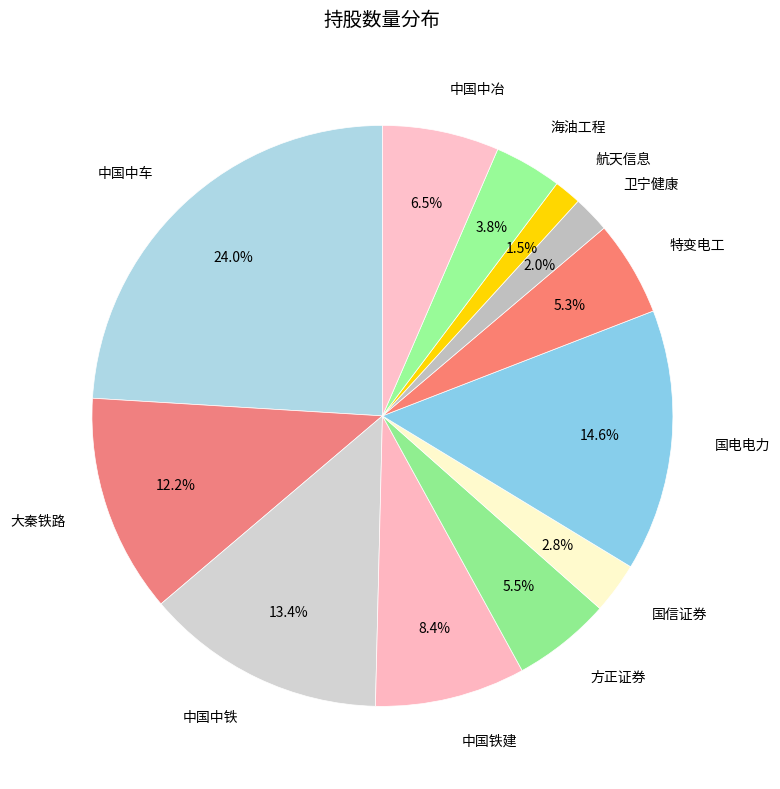

How many slices are in this pie chart?

12